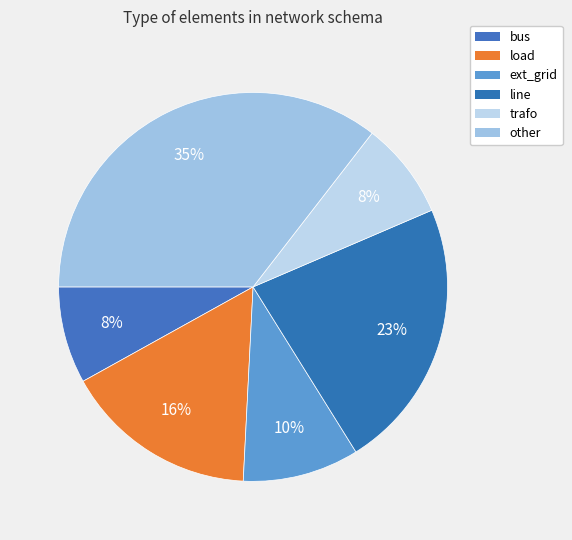

How many slices are in this pie chart?

6